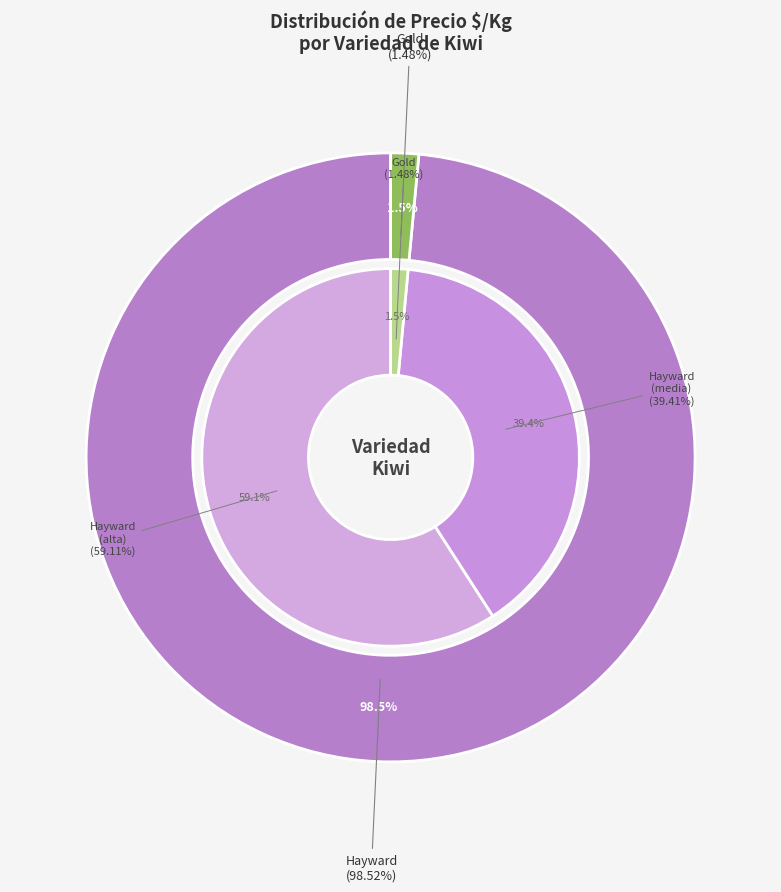

How many segments does this pie chart have?

2